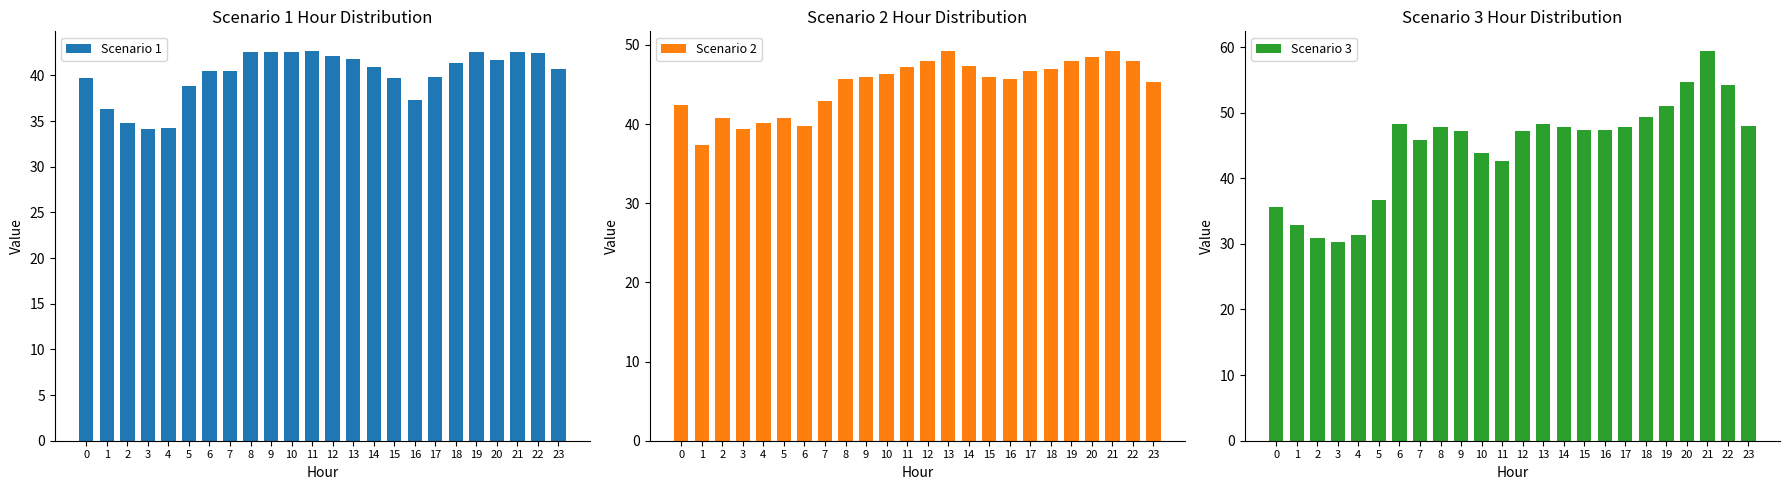

Is it true that Scenario 3 equals 82.0 at 15?

False